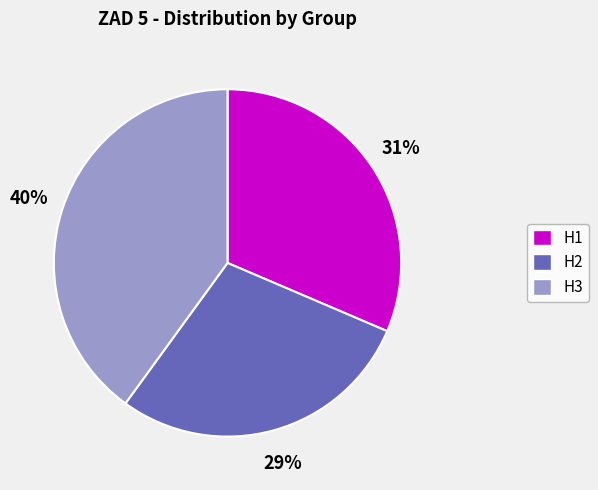

Which has a higher value, H1 or H3?

H3